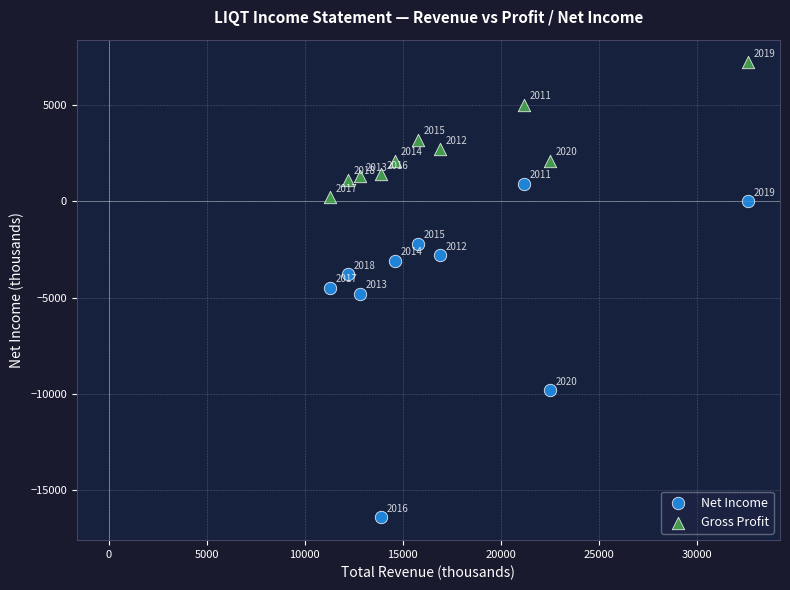

In the Gross Profit series, what Y value is closest to 3700?

3200